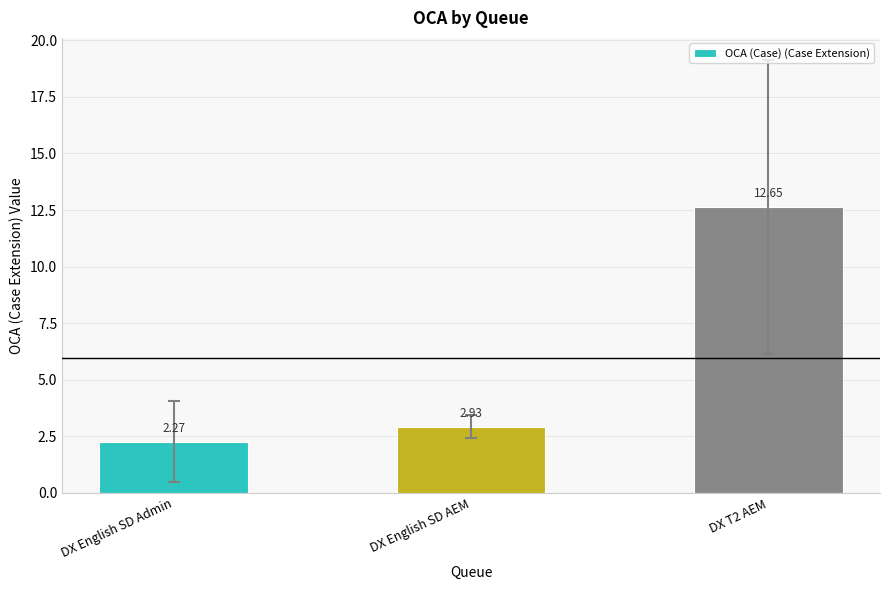

Does the chart contain any negative values?

No